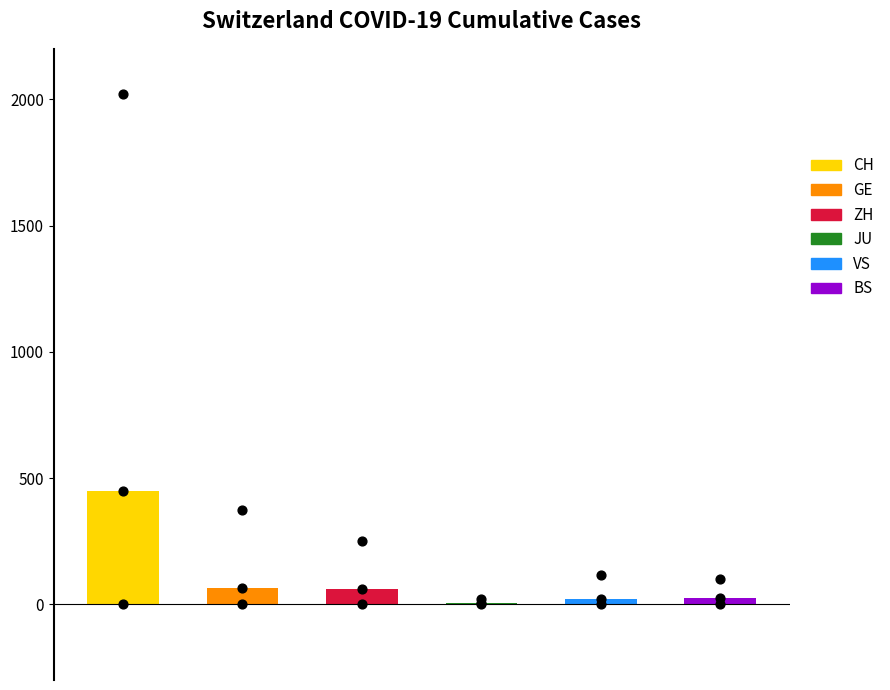

Which series has the largest total across all categories?

CH